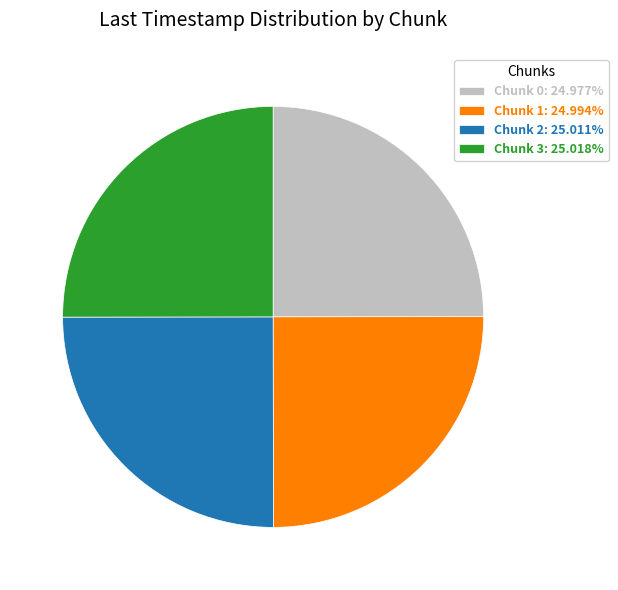

What is the ratio of the value at Chunk 0: 24.977% to the value at Chunk 2: 25.011%?

1.0